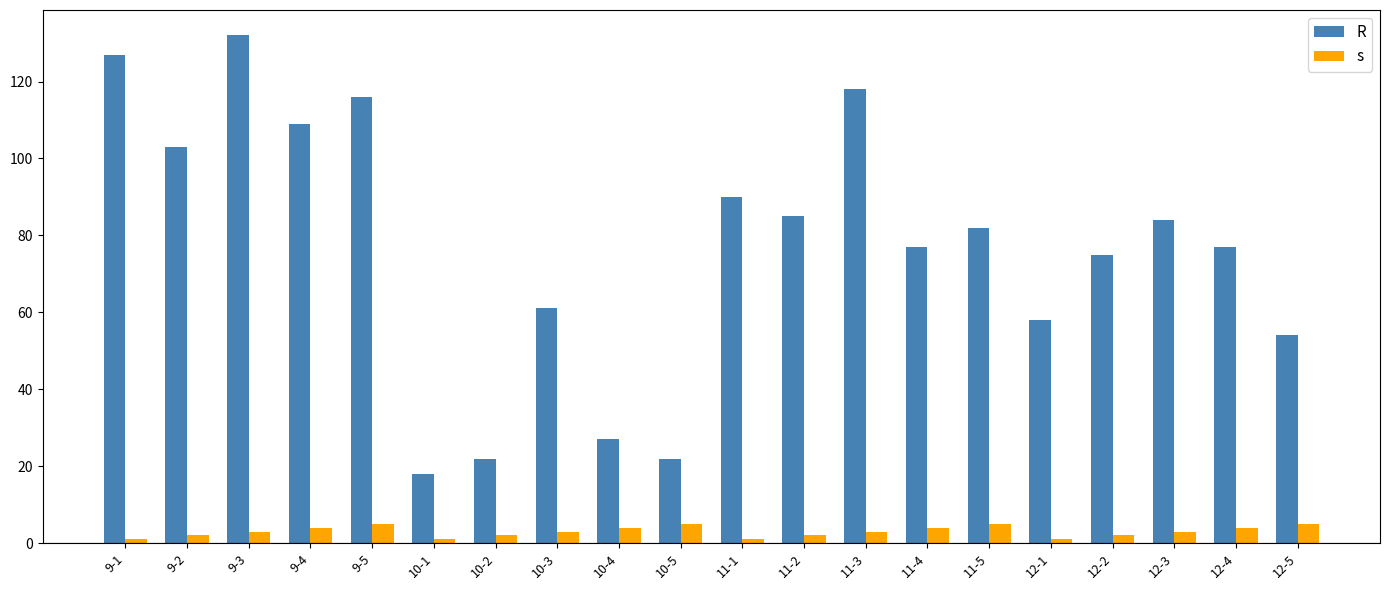

What is the difference between the maximum and minimum values in the s series?

4.0